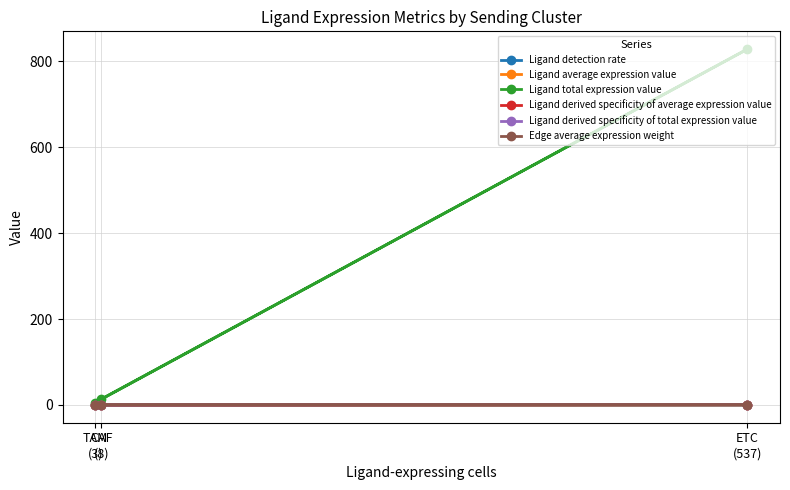

Which series has the widest spread of values?

Ligand total expression value